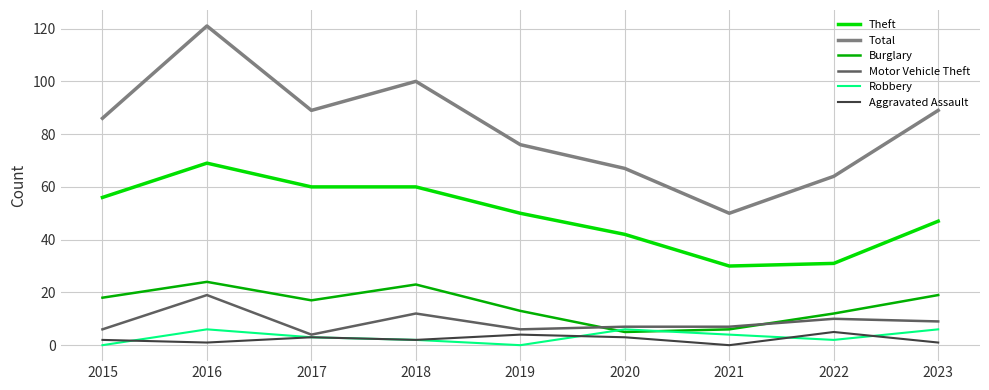

What is the spread (max minus min) of values at 2020?

64